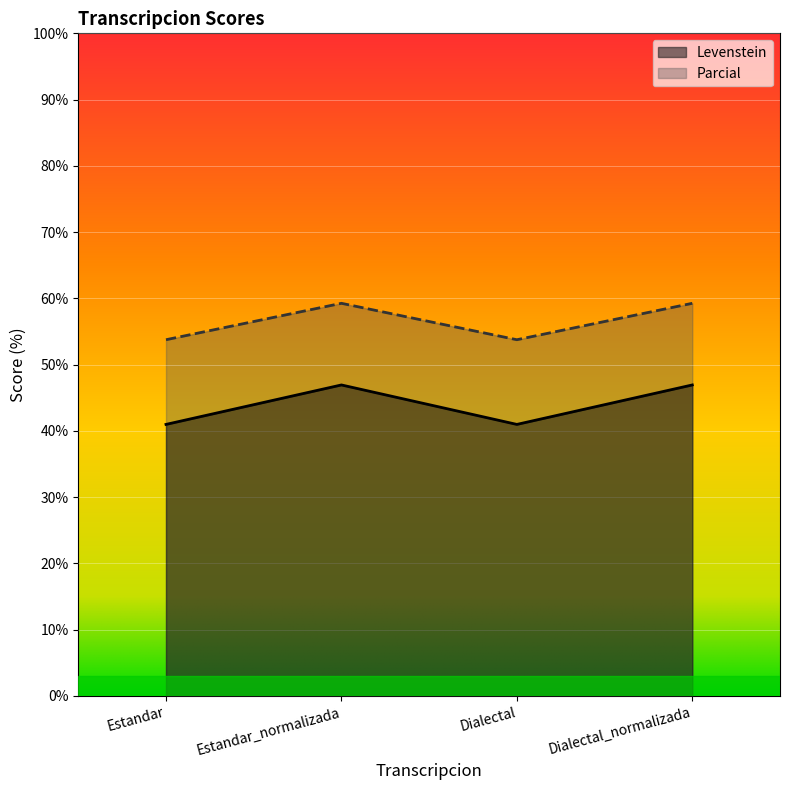

What is the difference between the highest and lowest values at Dialectal_normalizada?

12.3